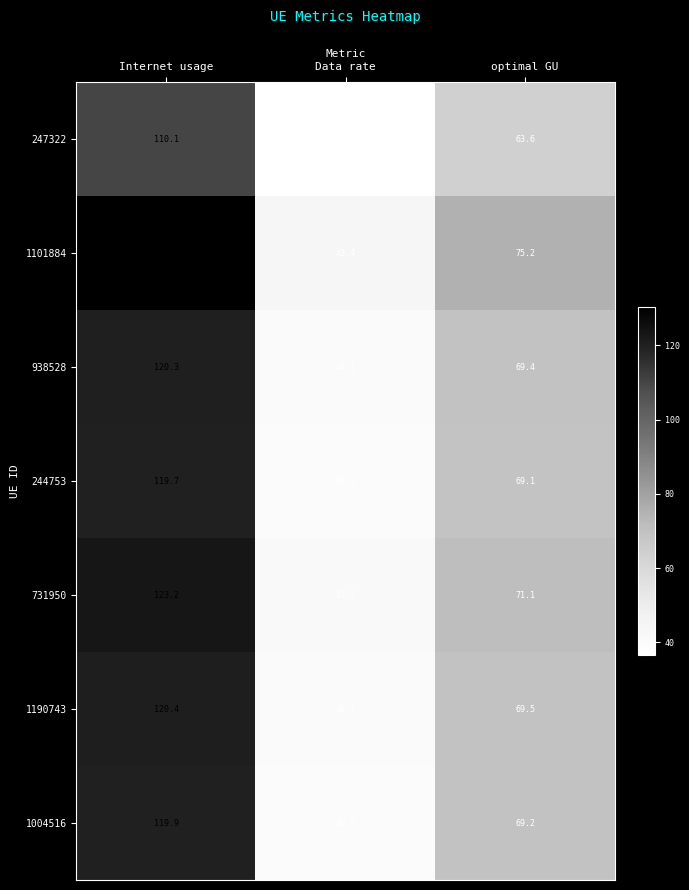

What is the difference between the second highest and minimum values in the 247322 series?

26.9